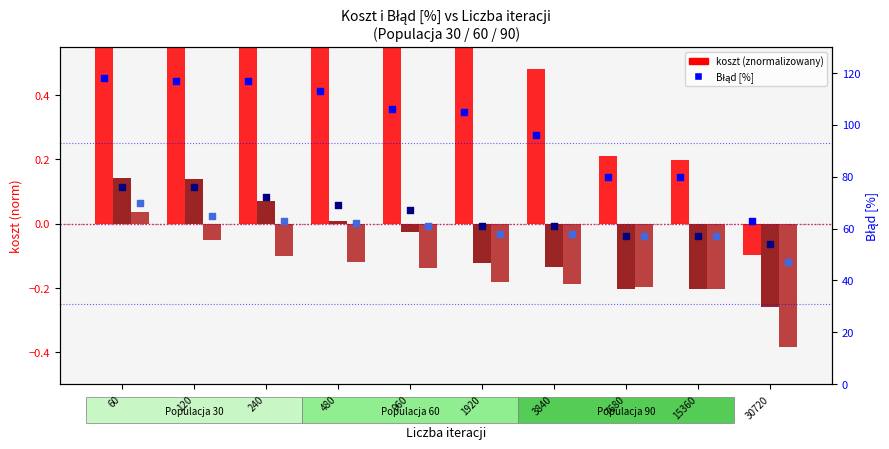

At how many categories does at least one series exceed 90?

7